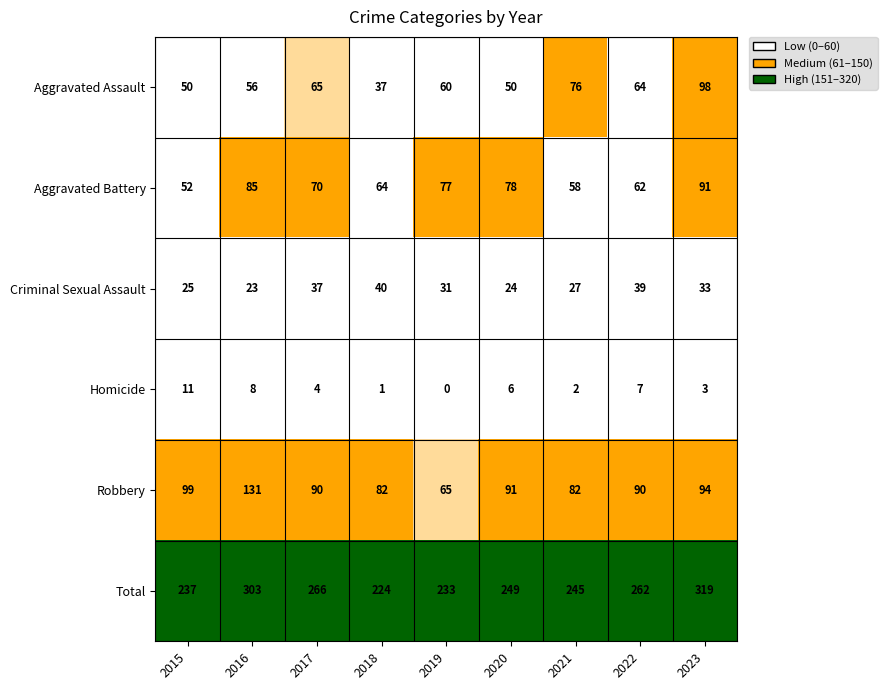

Which series has the largest total across all categories?

Total